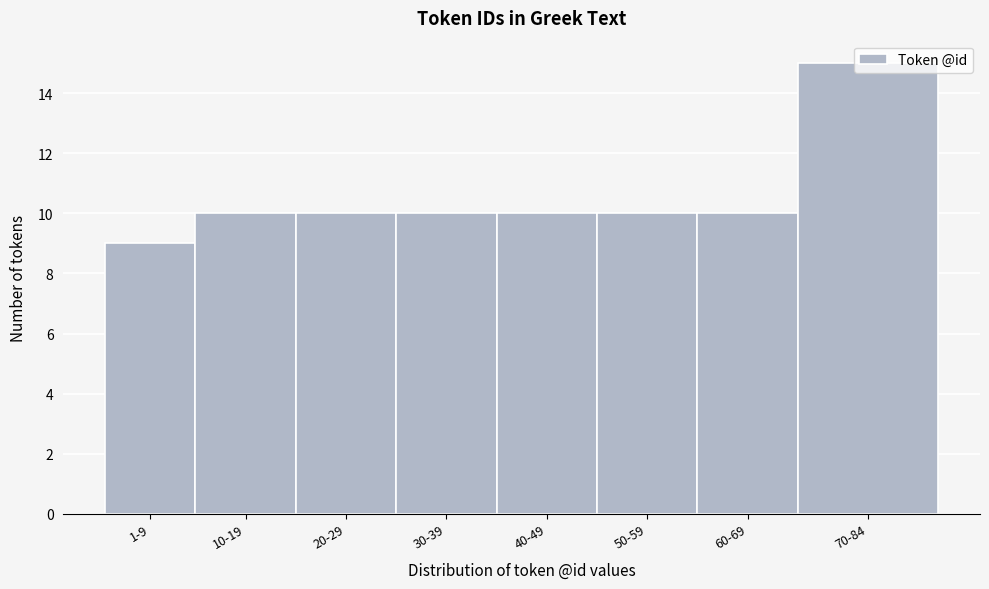

Approximately how many times larger is the value at 70-84 compared to 30-39?

1.5